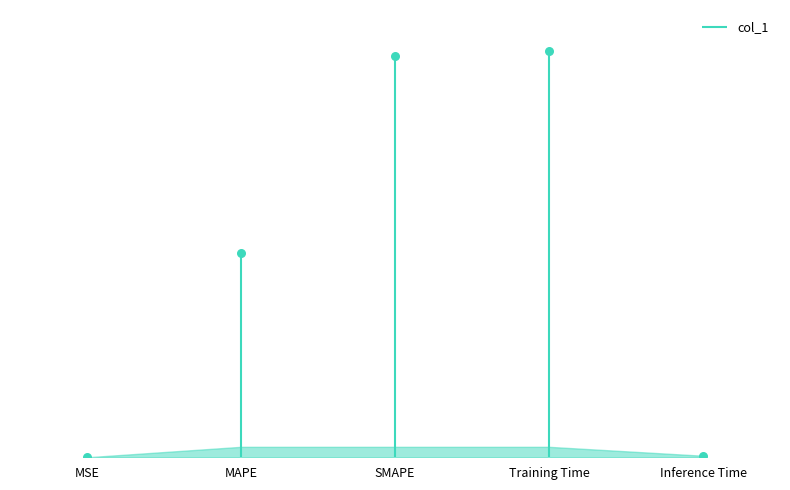

What is the ratio of the value at MAPE to the value at SMAPE?

0.5